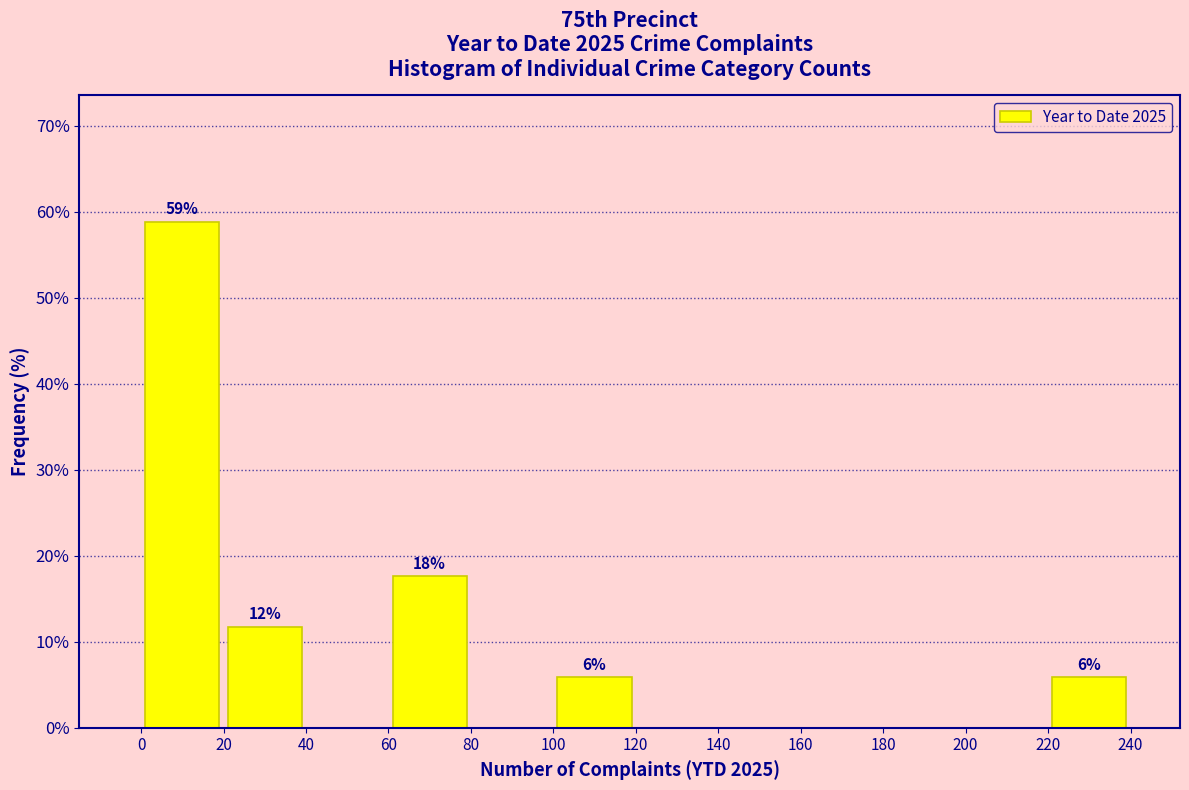

Over which range of the x-axis is the bar tallest?

0 to 20